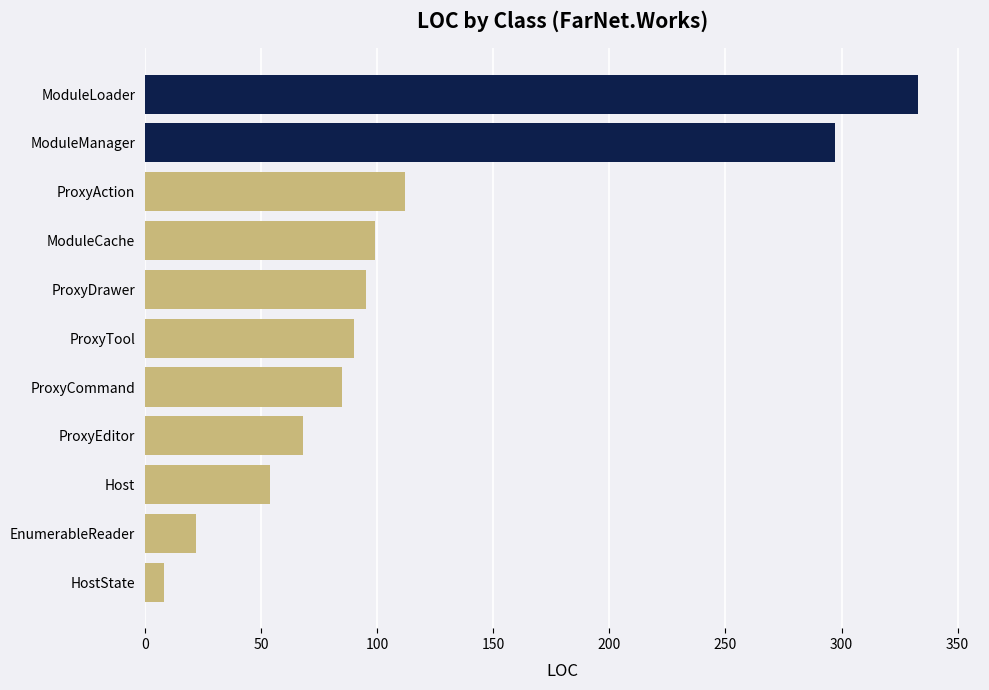

What is the change in value from ProxyAction to ProxyTool?

-22